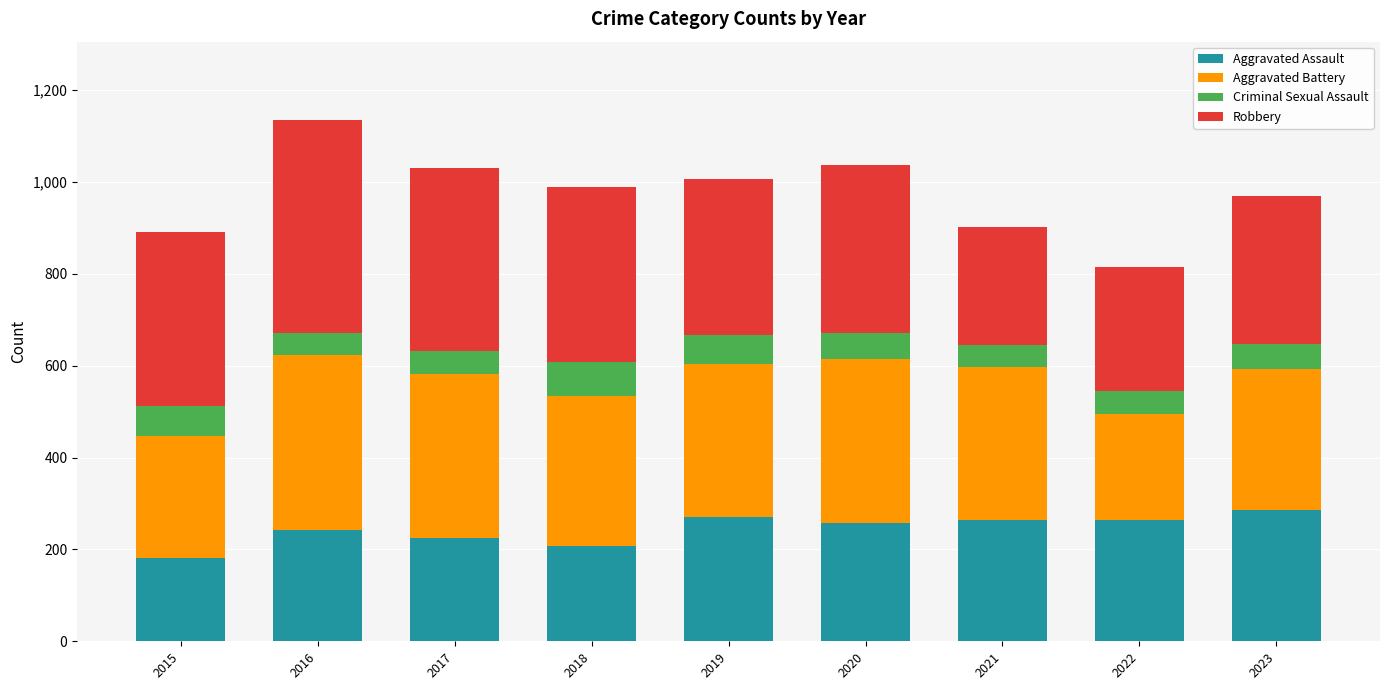

What is the lowest value of the Aggravated Assault series?

182